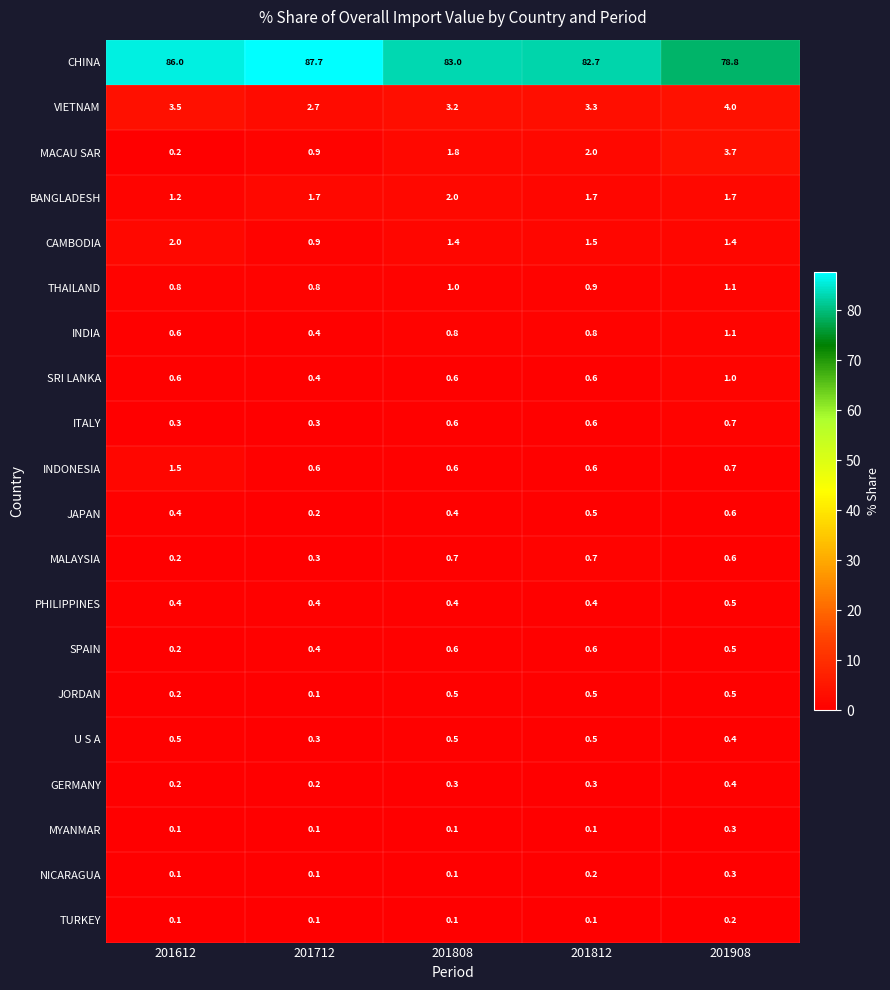

The value of ITALY at 201612 is 0.3. True or false?

True